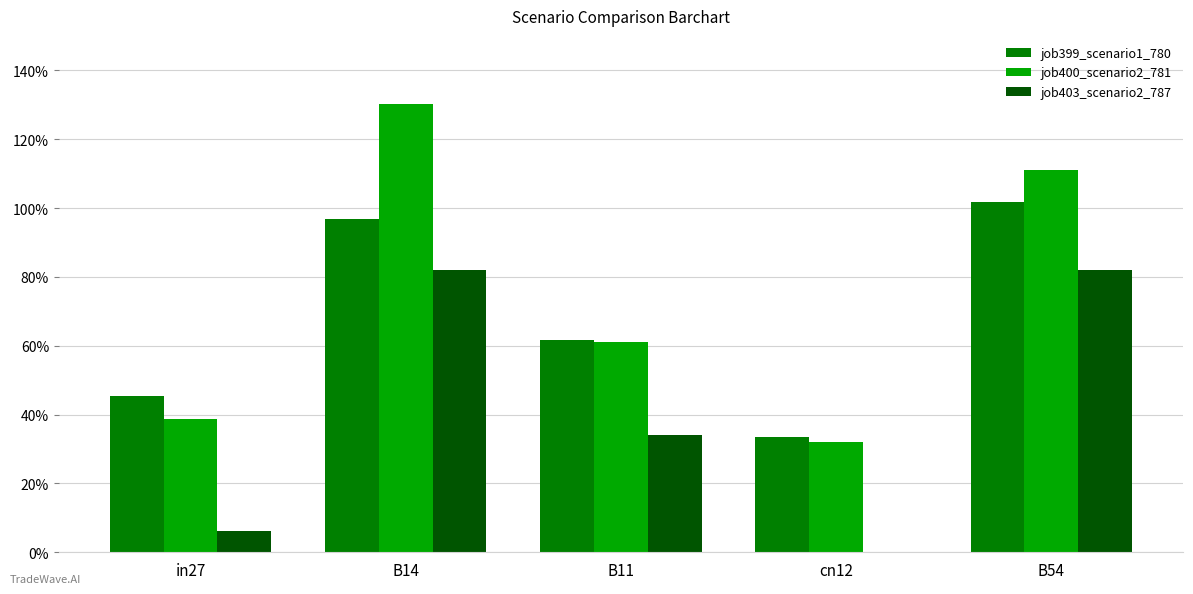

List the series in order of their peak value, highest first.

job400_scenario2_781, job399_scenario1_780, job403_scenario2_787